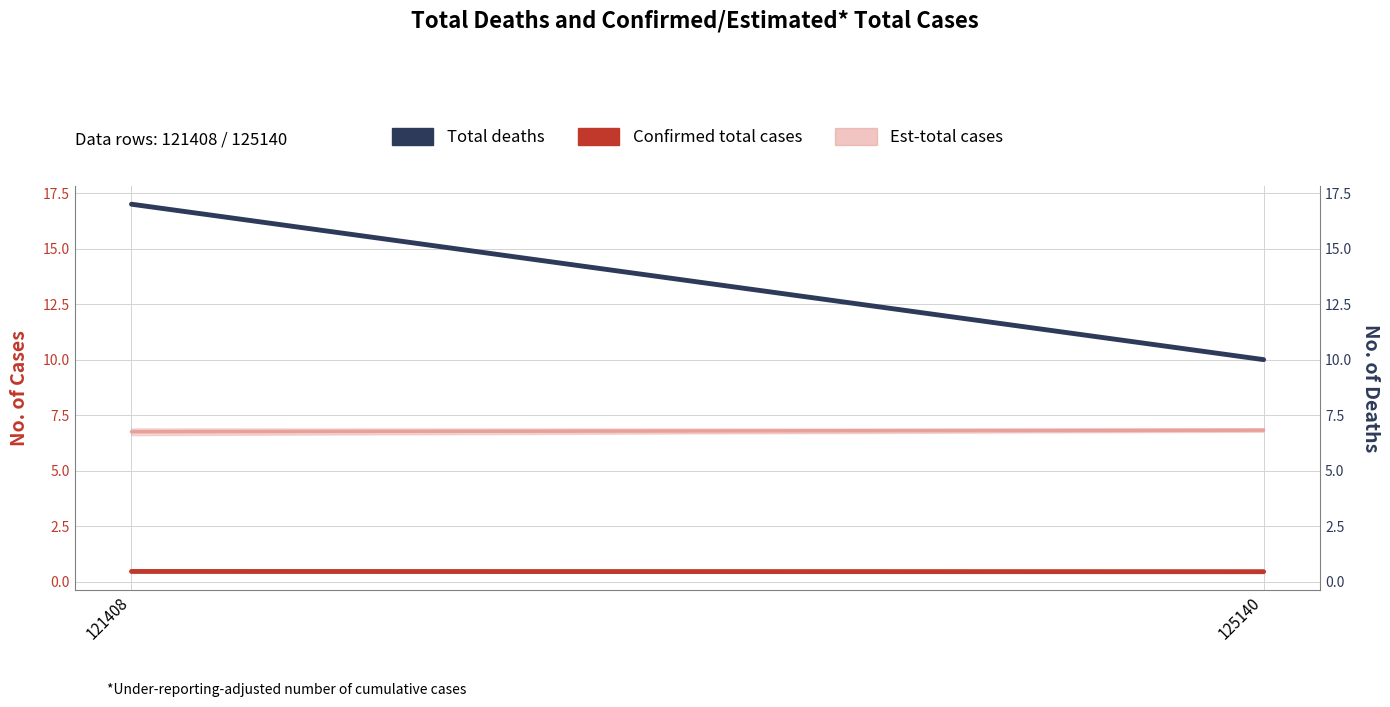

What is the greatest value displayed?

17.0